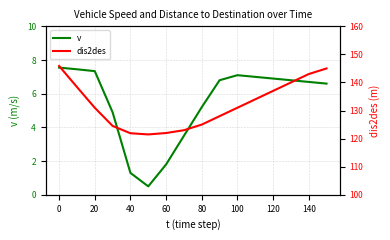

True or false: v has a value of 2.1 at 140.

False